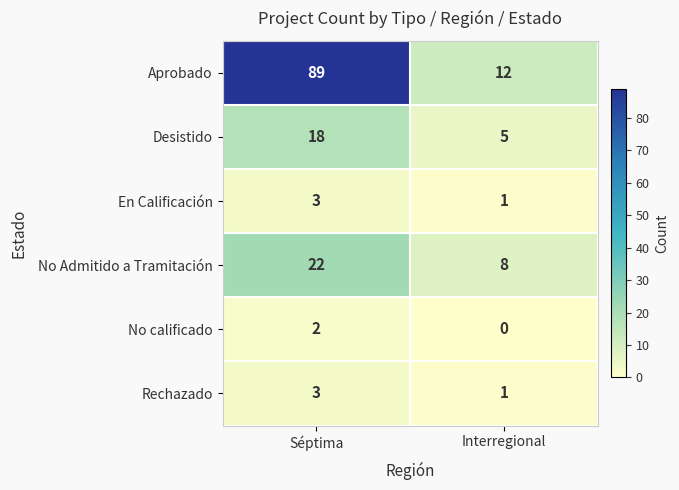

Which label corresponds to the largest value in the chart?

Séptima